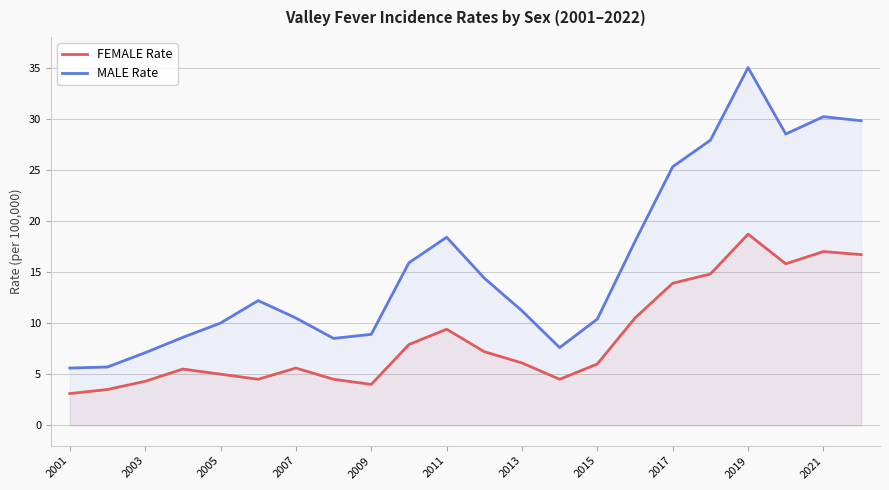

Which series has the widest spread of values?

MALE Rate